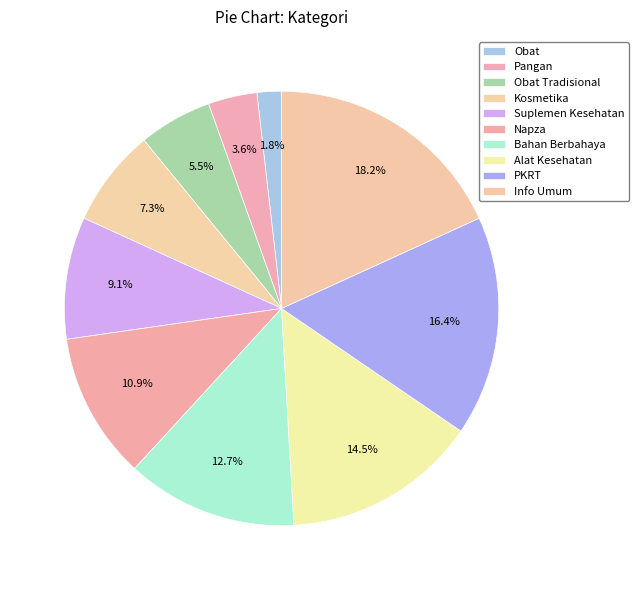

Is the sum of Bahan Berbahaya and Obat Tradisional greater than half?

No